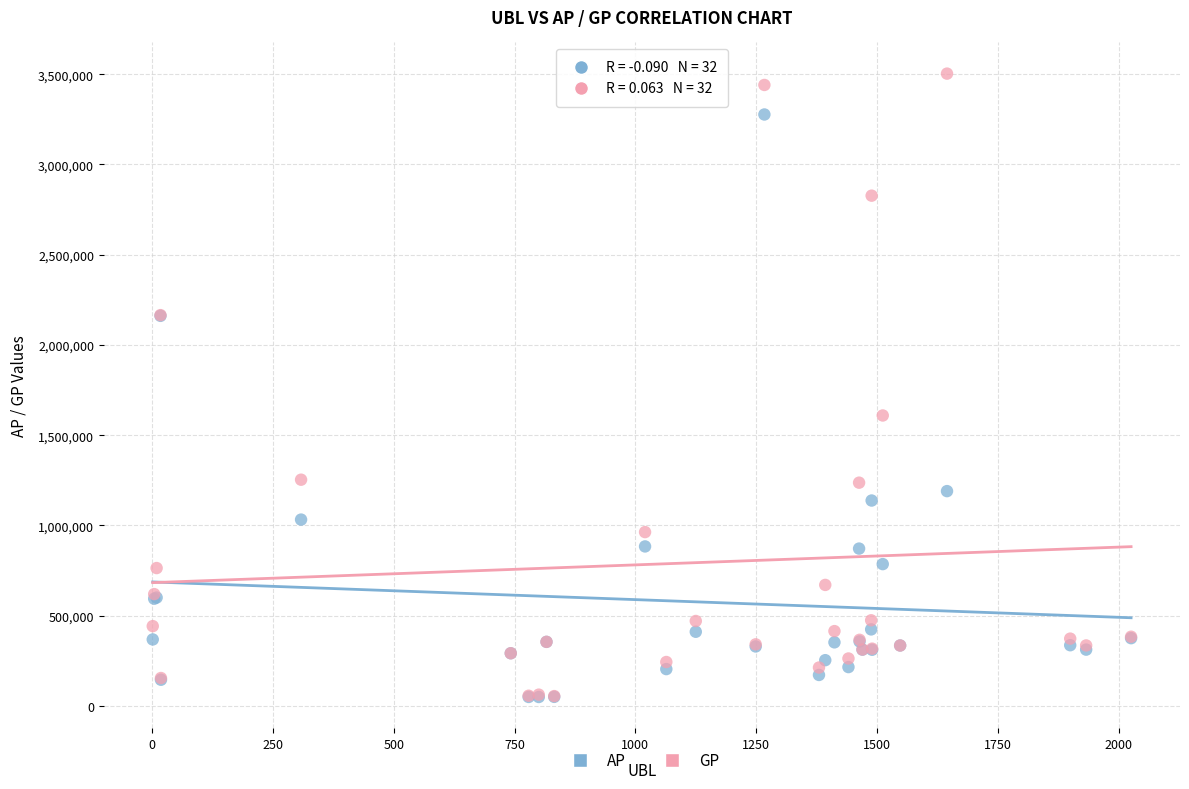

Which series contains the highest Y value?

GP